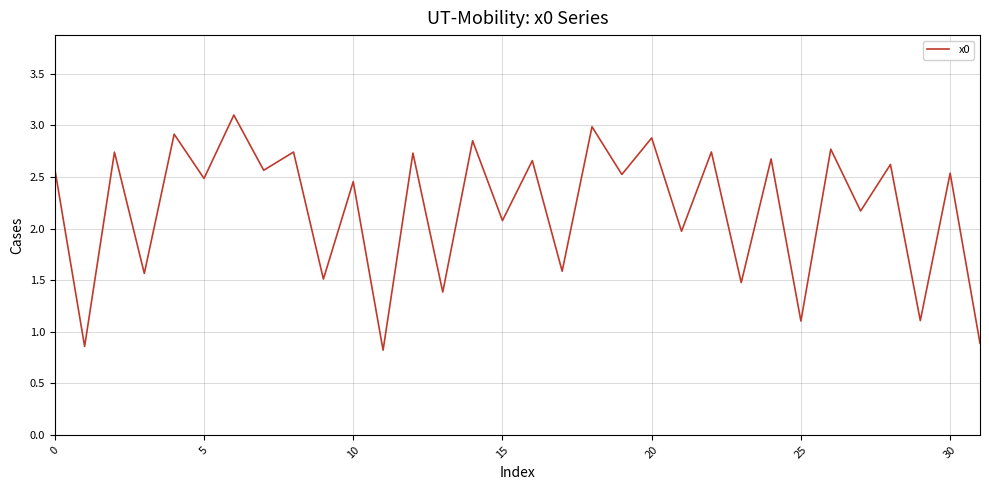

What is the difference between the maximum and minimum values?

2.3